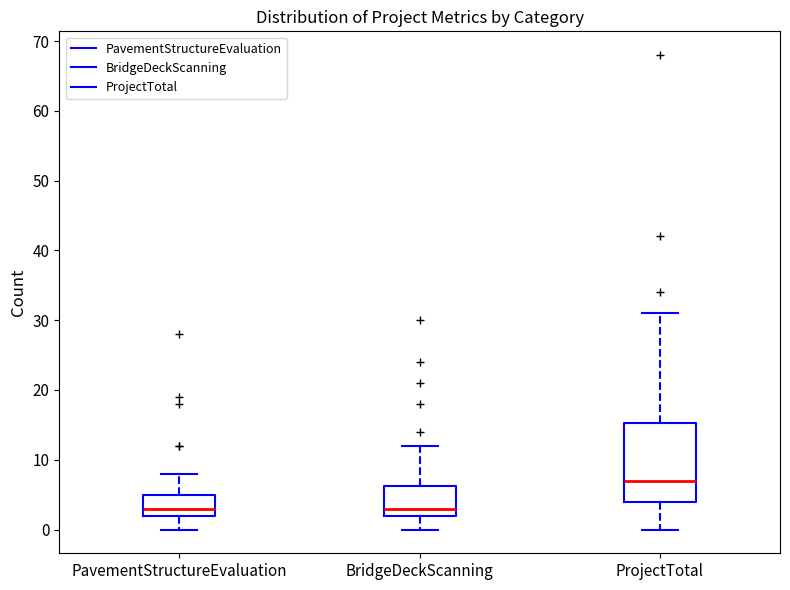

Which box's median line is the highest?

ProjectTotal